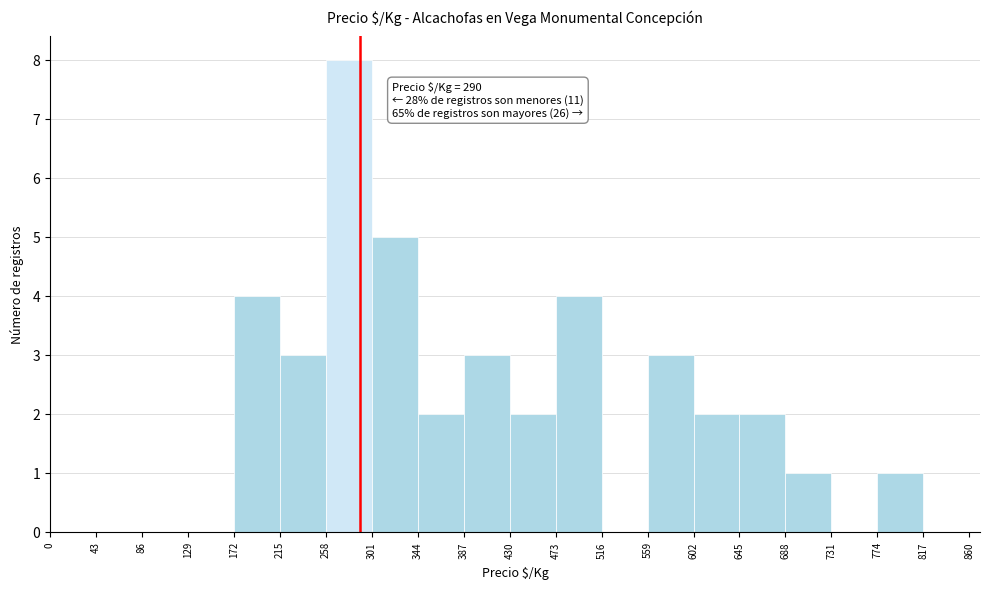

Which range on the x-axis has the tallest bar?

258 to 301